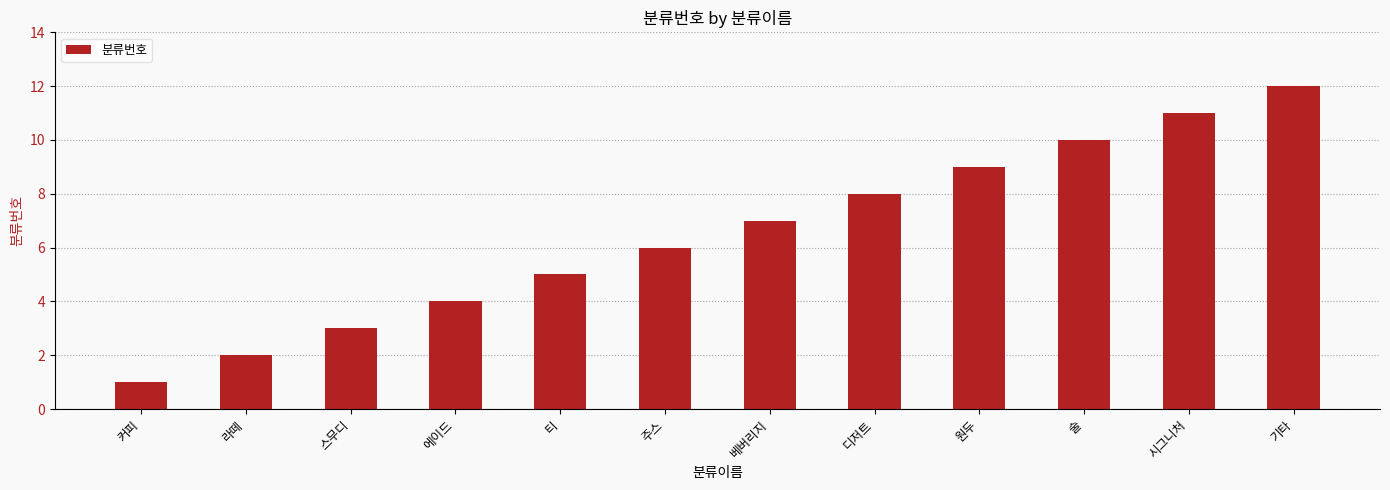

Reading left to right, transcribe all the data shown in this chart.

커피=1	라떼=2	스무디=3	에이드=4	티=5	주스=6	베버리지=7	디저트=8	원두=9	술=10	시그니처=11	기타=12